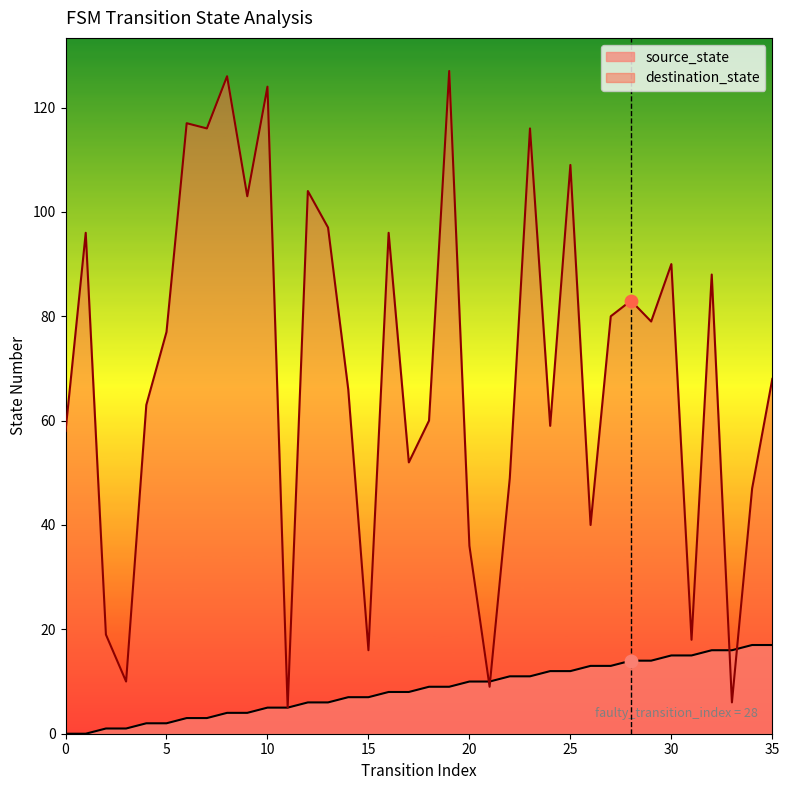

Is the value of destination_state at 3 greater than the value of source_state at 2?

Yes